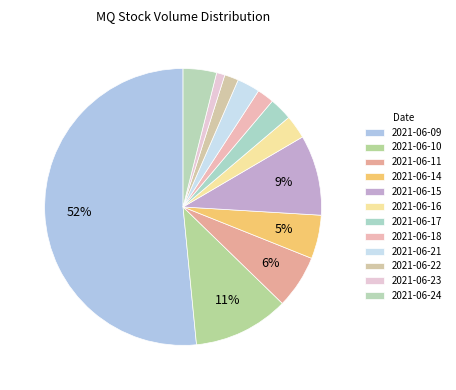

What percentage is NOT represented by 2021-06-21?

97.3%